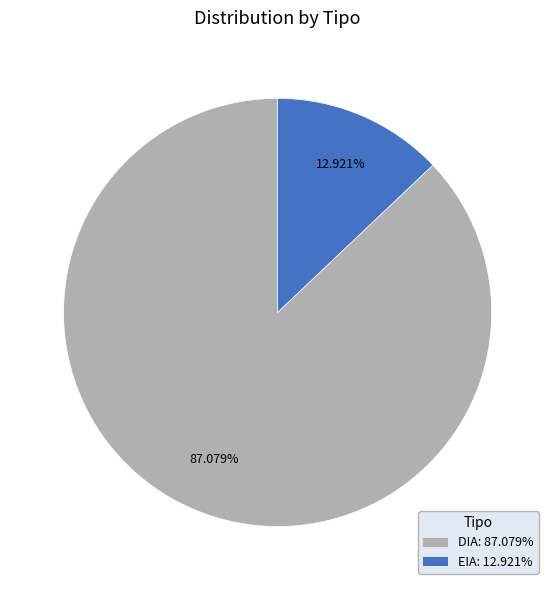

Which has a higher value, EIA or DIA?

DIA